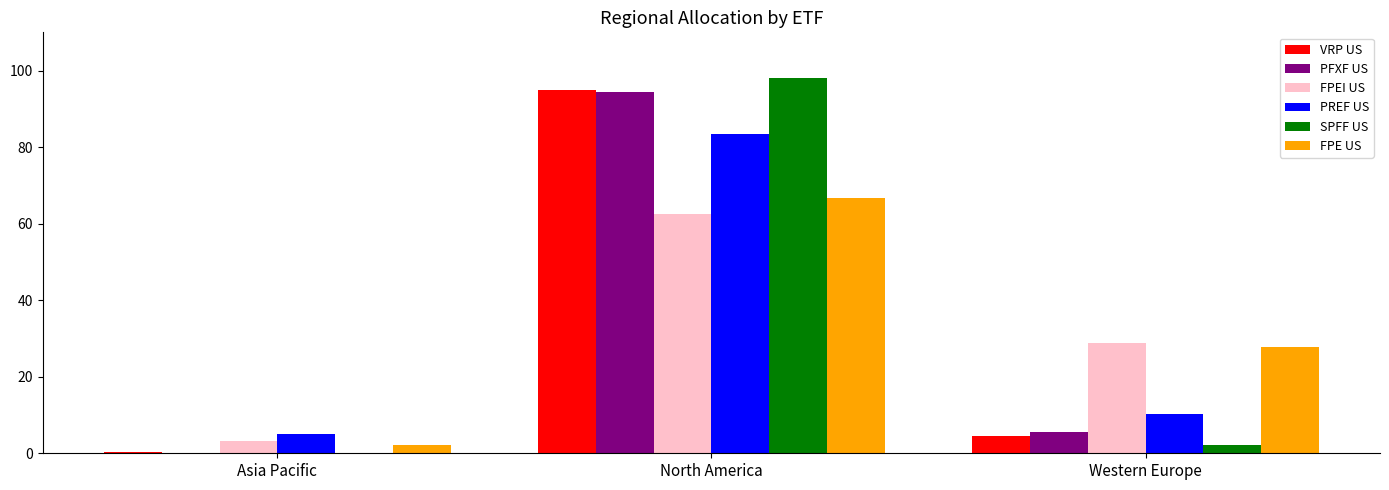

What is the total value across all series at North America?

500.2